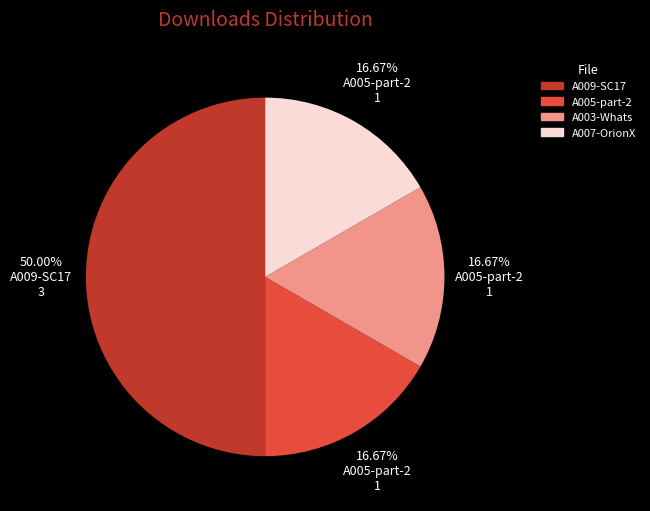

What is the largest slice in the pie chart?

A009-SC17